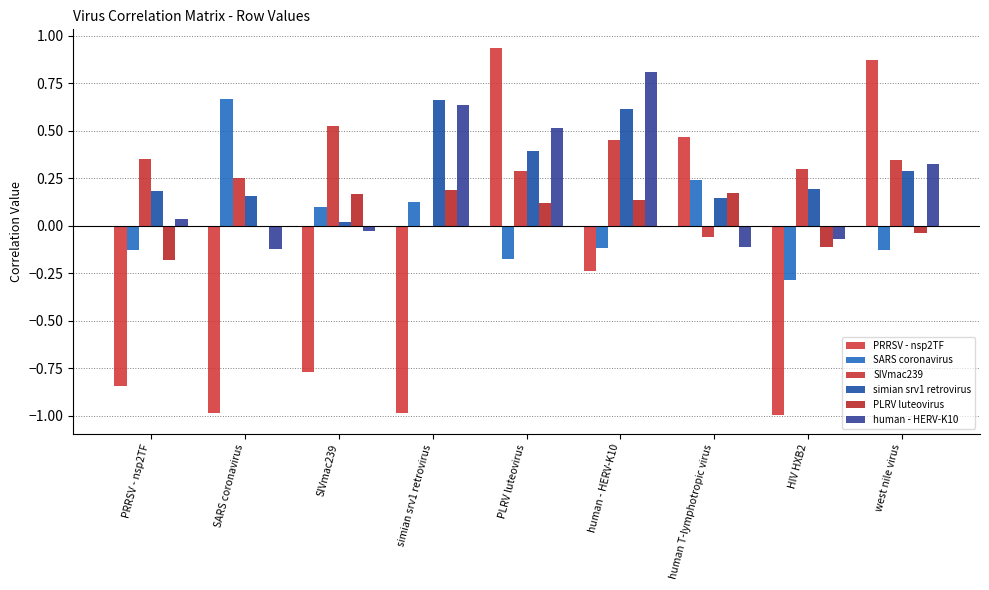

Is it true that PRRSV - nsp2TF equals -0.2 at PRRSV - nsp2TF?

False